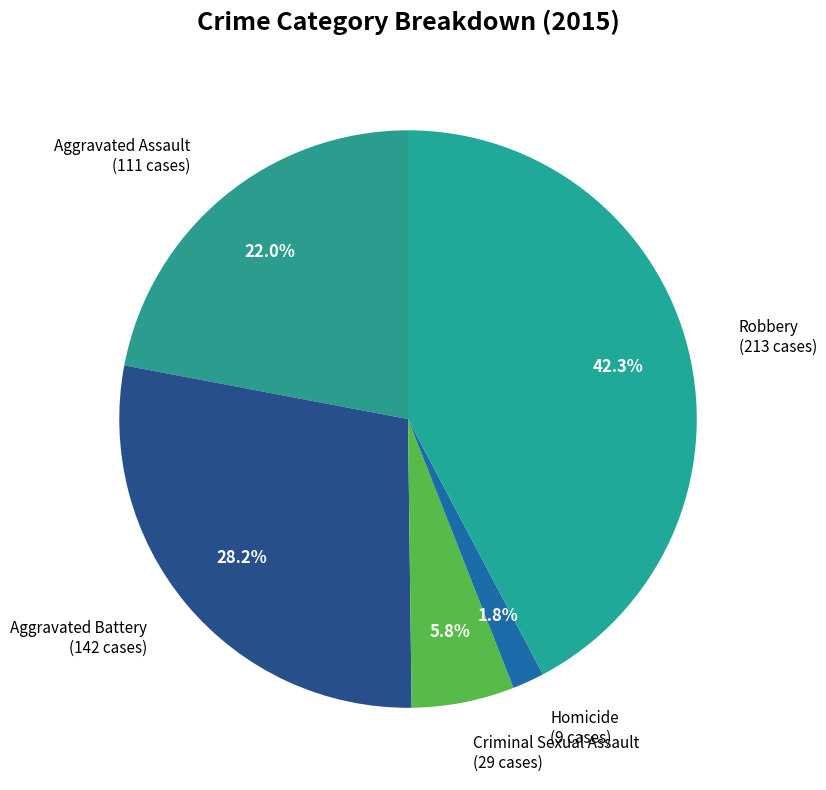

Between Aggravated Assault and Aggravated Battery, which is larger?

Aggravated Battery